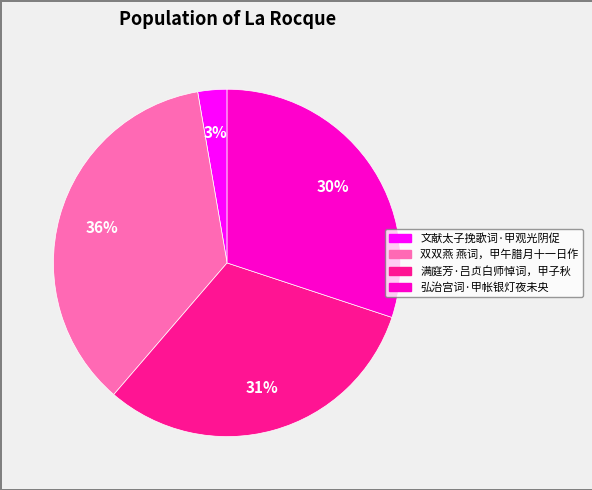

True or false: 文献太子挽歌词·甲观光阴促 accounts for 3% of the total.

True